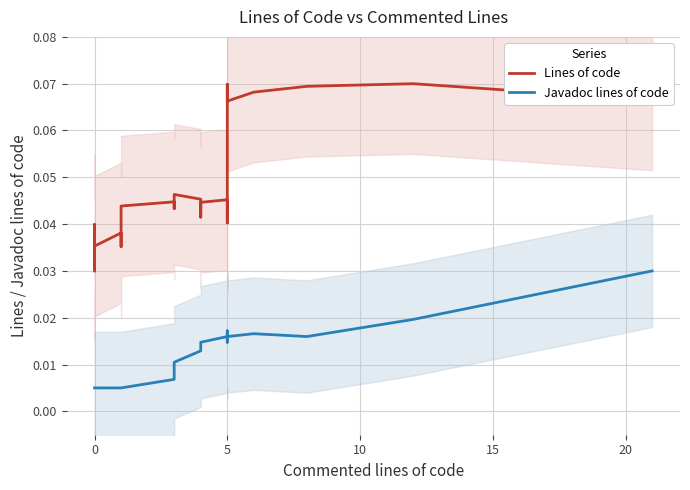

The value of Javadoc lines of code at 21 is 0.0. True or false?

True